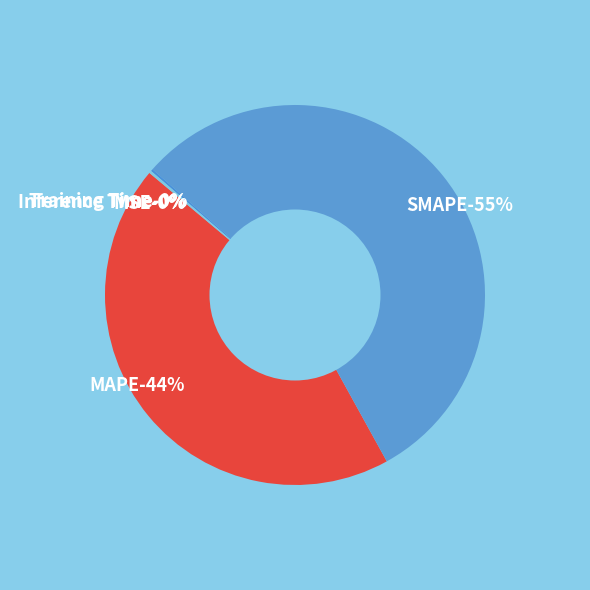

Between MSE and SMAPE, which is larger?

SMAPE